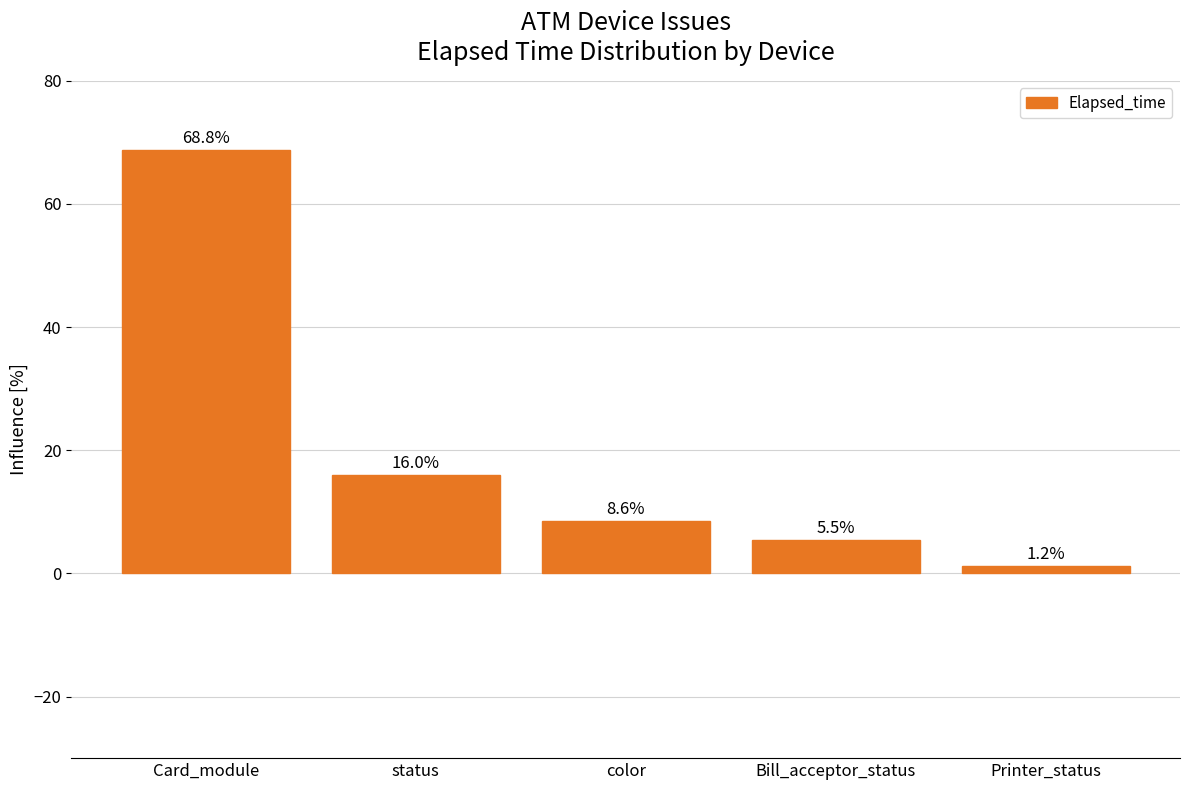

How many distinct data groups are displayed?

1